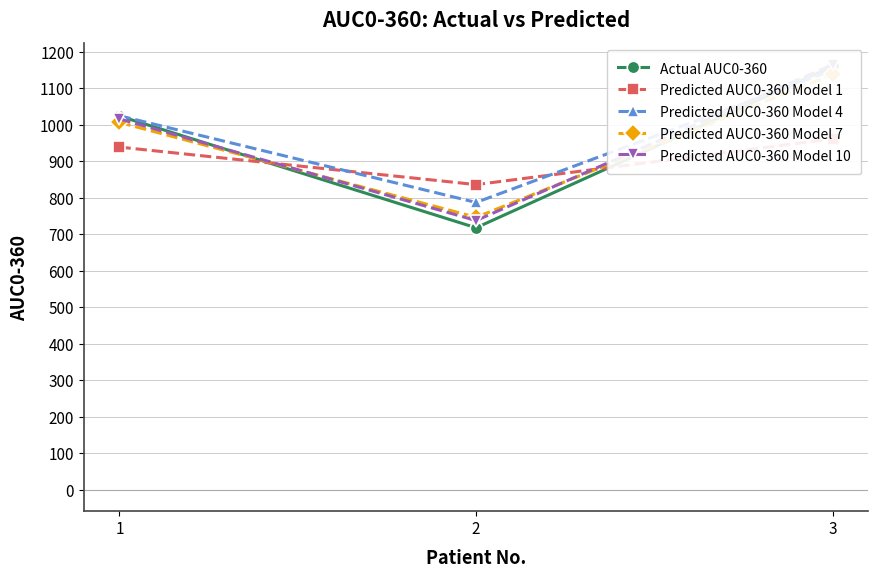

Rank the series by their maximum value, from lowest to highest.

Predicted AUC0-360 Model 1, Predicted AUC0-360 Model 7, Predicted AUC0-360 Model 4, Actual AUC0-360, Predicted AUC0-360 Model 10